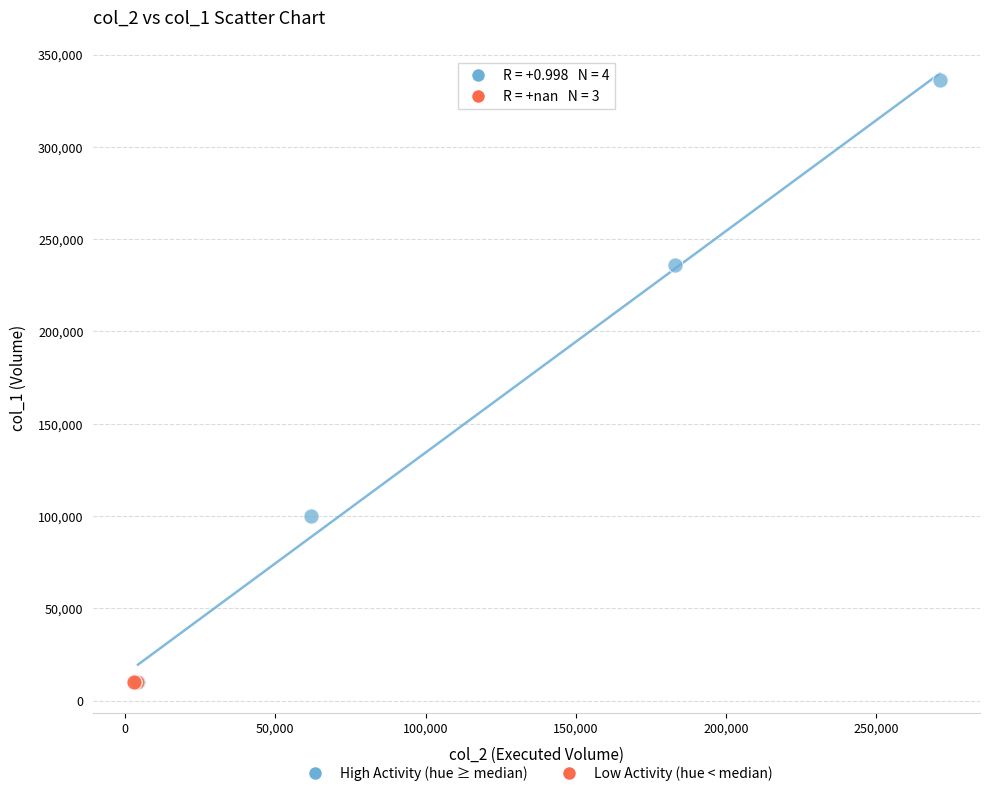

Which series contains the highest Y value?

High Activity (hue ≥ median)